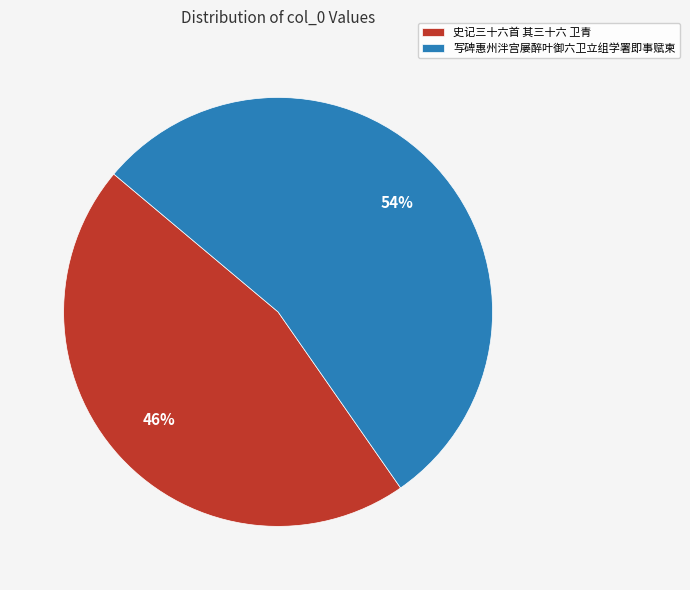

Is the sum of 写碑惠州泮宫屡醉叶御六卫立组学署即事赋柬 and 史记三十六首 其三十六 卫青 greater than half?

Yes